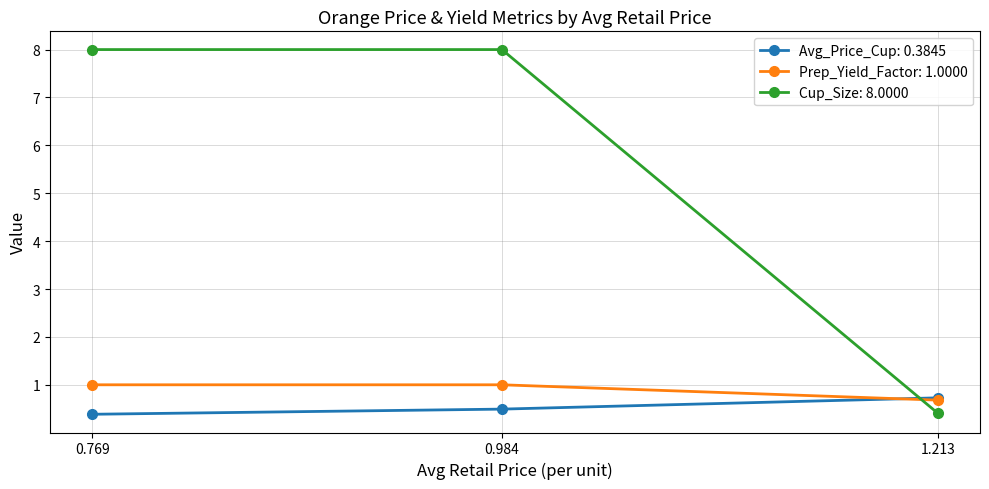

What are all the series names shown in the legend?

Avg_Price_Cup: 0.3845, Prep_Yield_Factor: 1.0000, Cup_Size: 8.0000